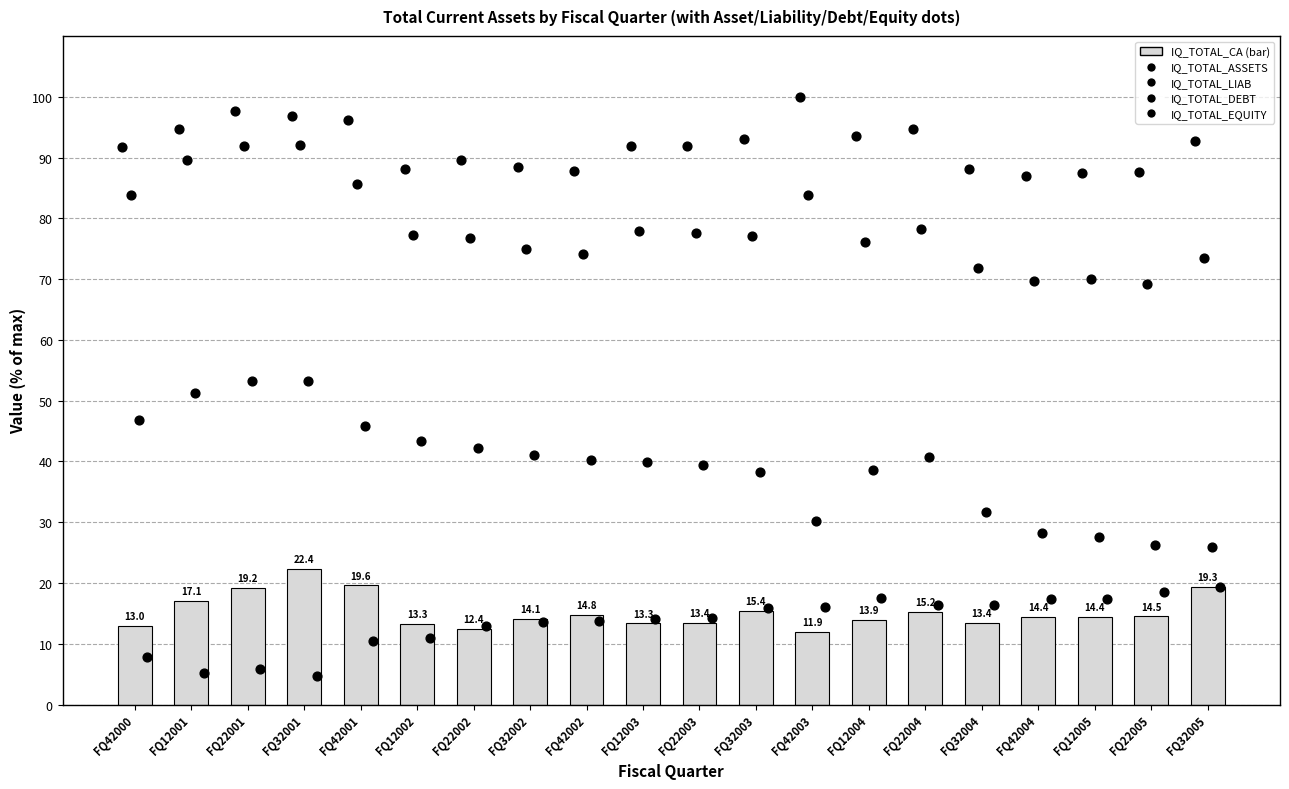

What is the total value across all series at FQ12005?

216.9